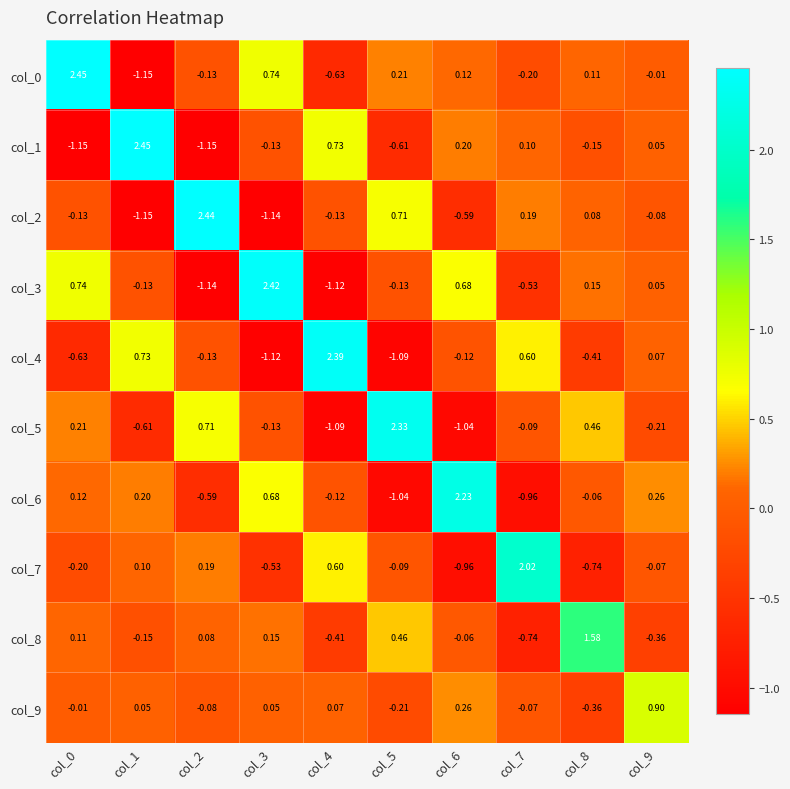

Is the value of col_3 at col_5 greater than the value of col_6 at col_0?

No